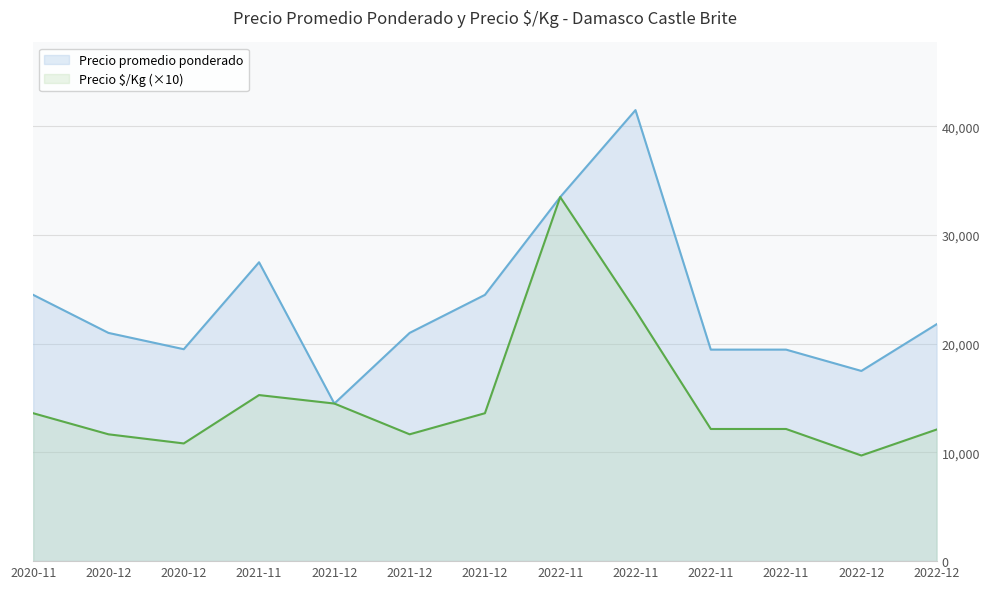

How many categories are shown in the chart?

13